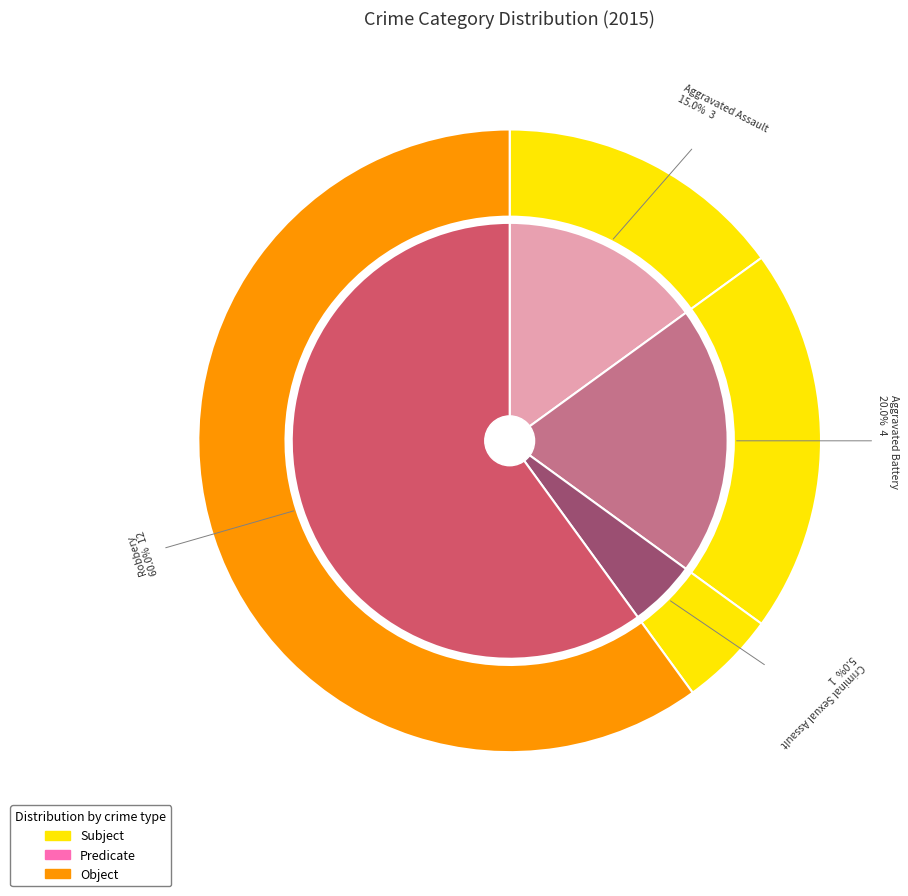

To the nearest percent, what portion does Aggravated Assault represent?

15%